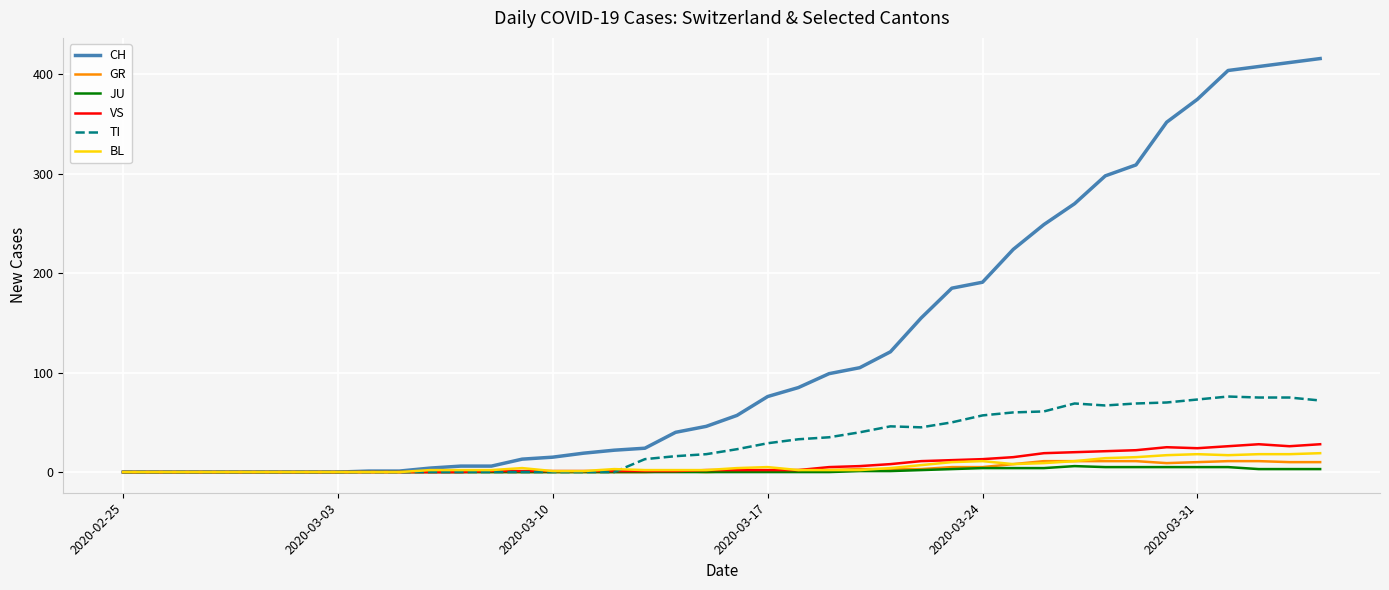

Which series has the largest total across all categories?

CH